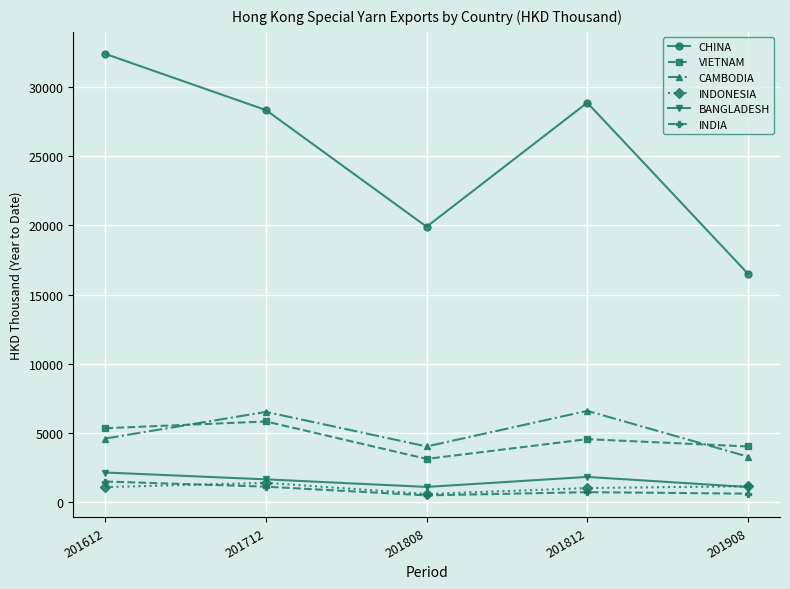

Between 201812 and 201908, which series saw the biggest shift?

CHINA